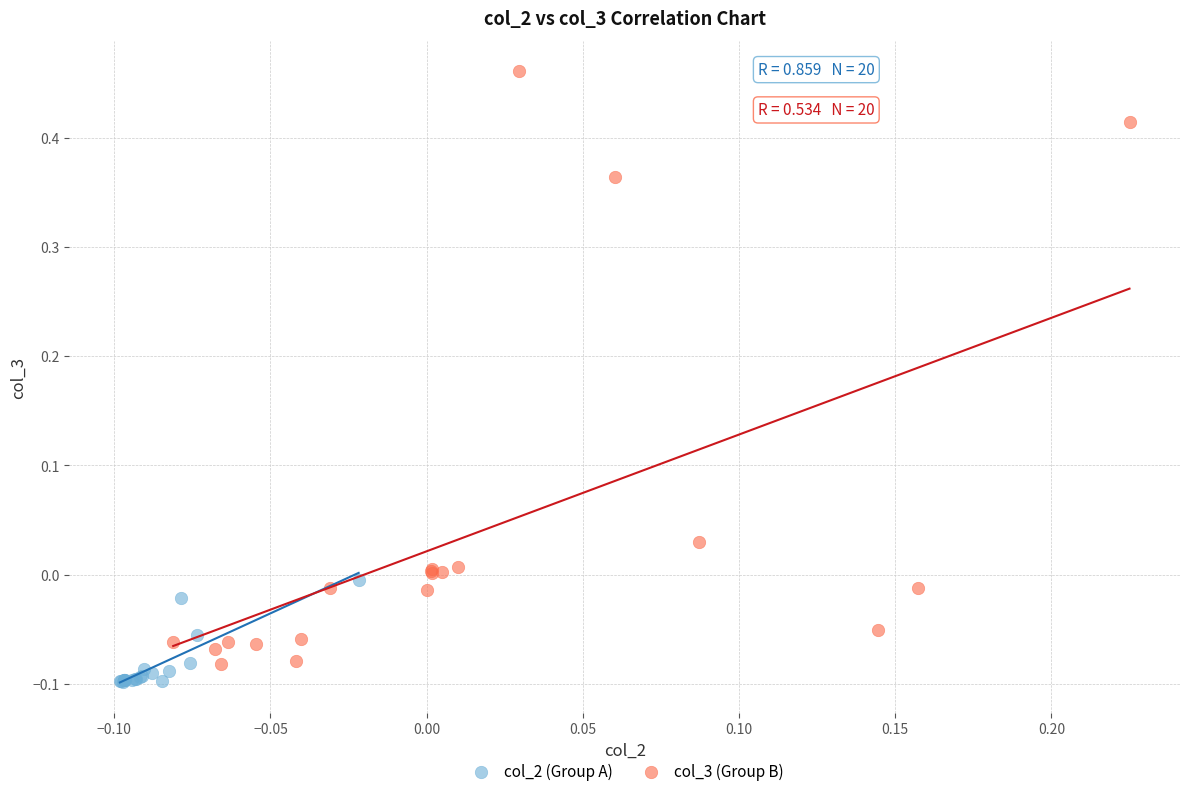

Which series has the largest Y range (max minus min)?

col_3 (Group B)